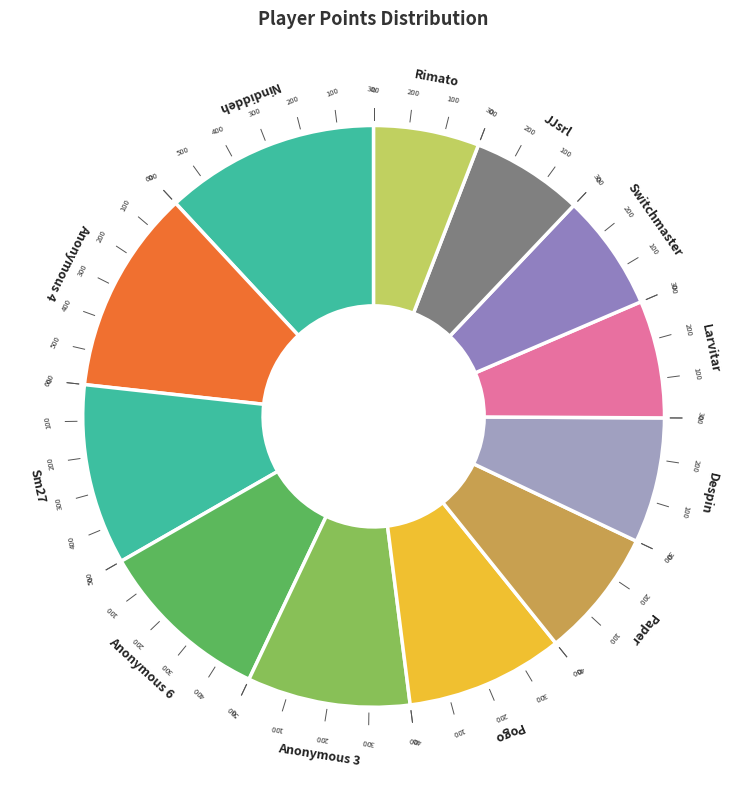

How many slices are in this pie chart?

12